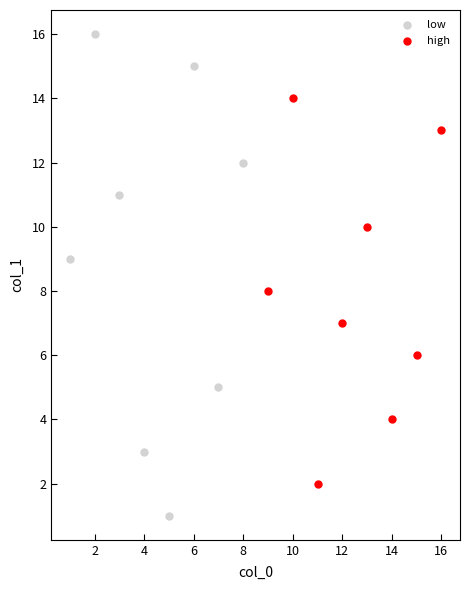

Which series has the largest Y range (max minus min)?

low